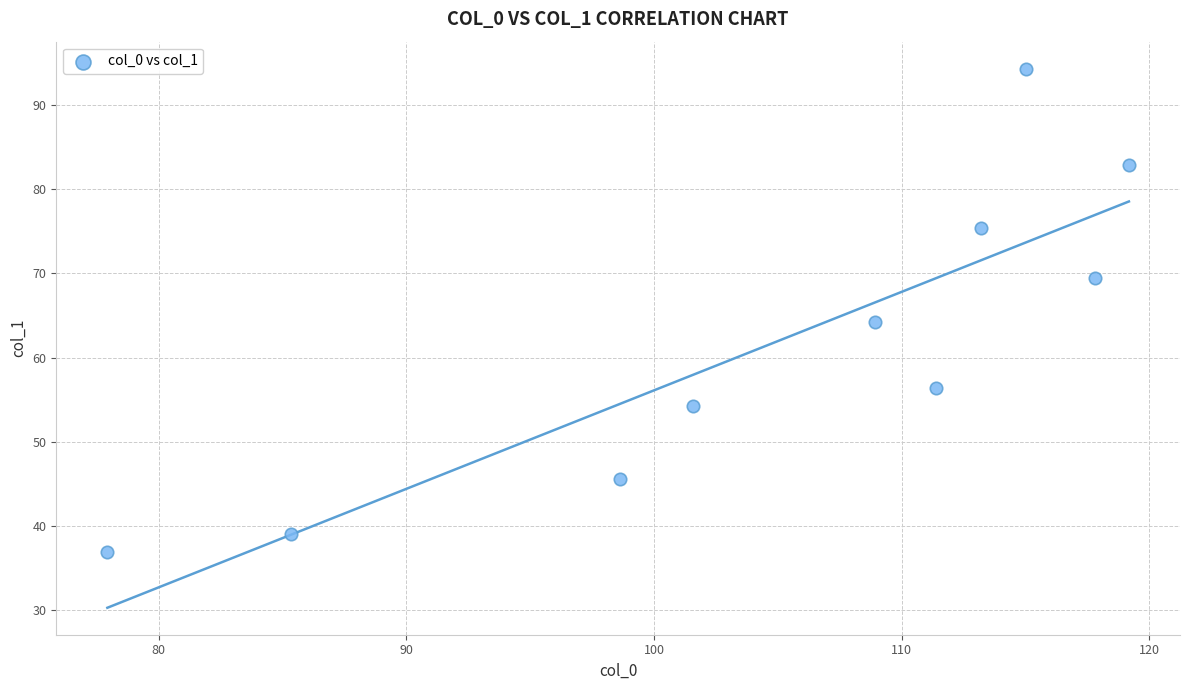

What Y value in the scatter plot is closest to 65?

64.2